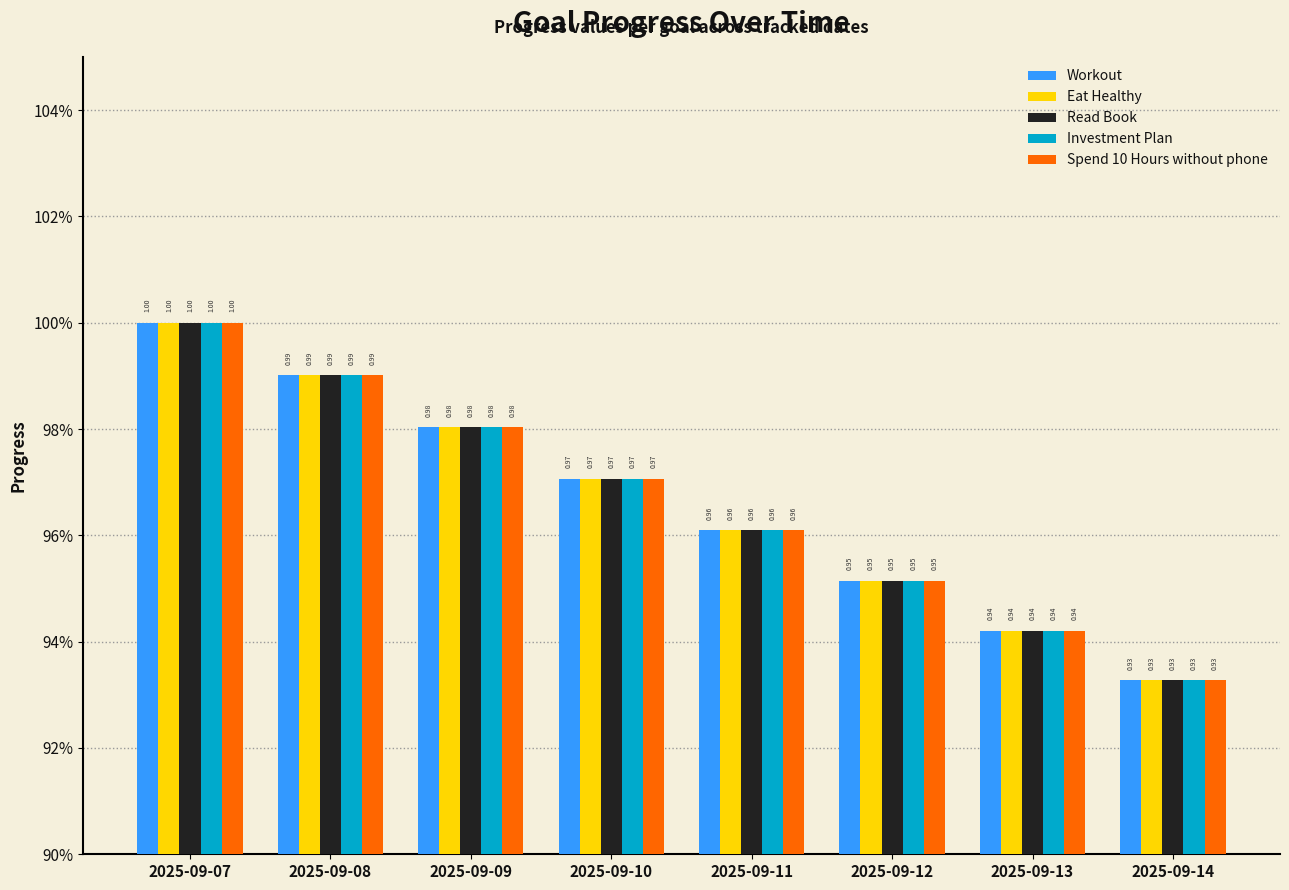

What is the difference between the maximum and minimum values in the Eat Healthy series?

0.1